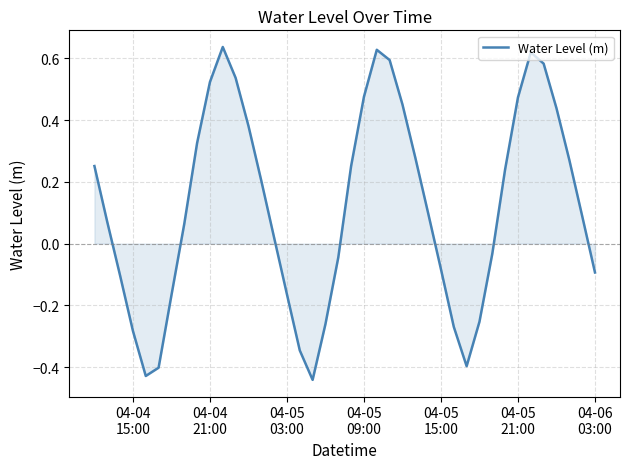

Does the chart have visible grid lines?

Yes